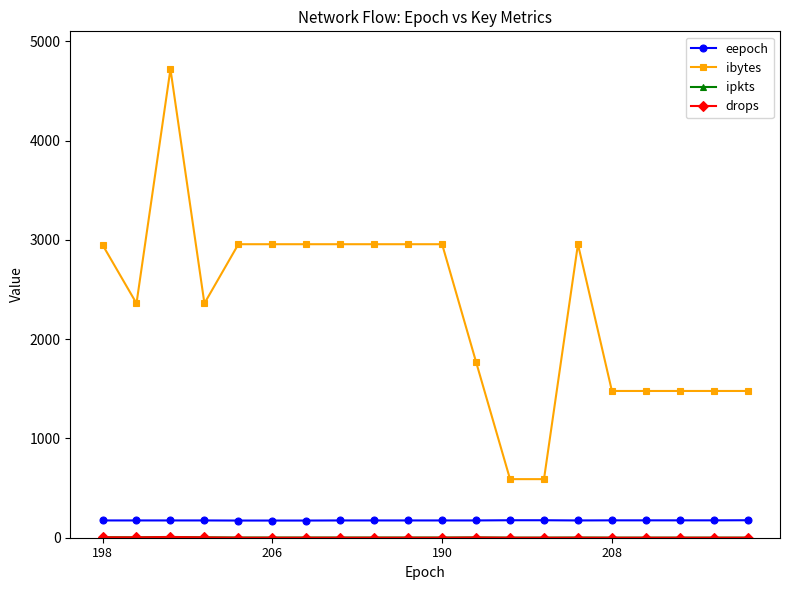

Which series has the widest spread of values?

ibytes